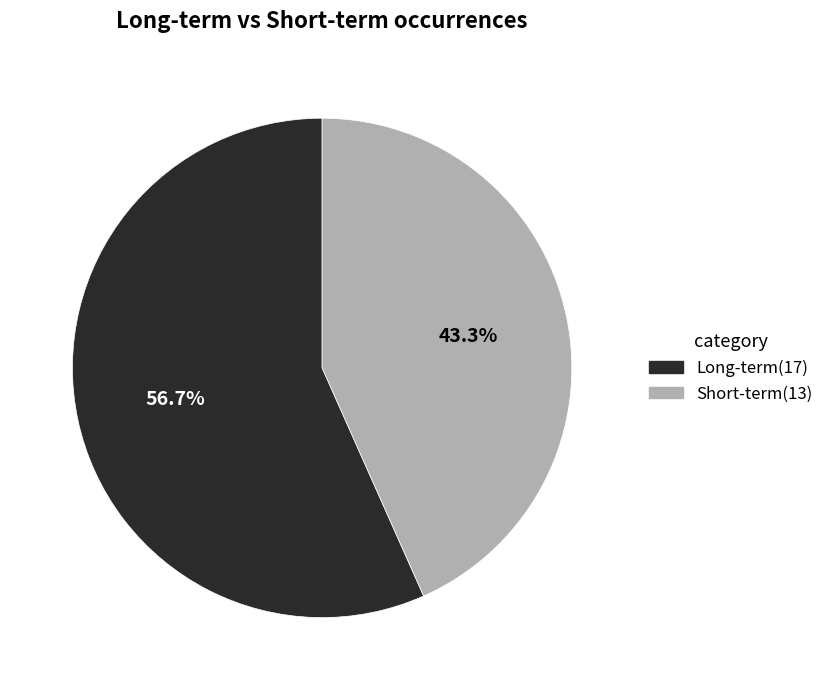

To the nearest percent, what is the difference between the Long-term and Short-term slice percentages?

13%